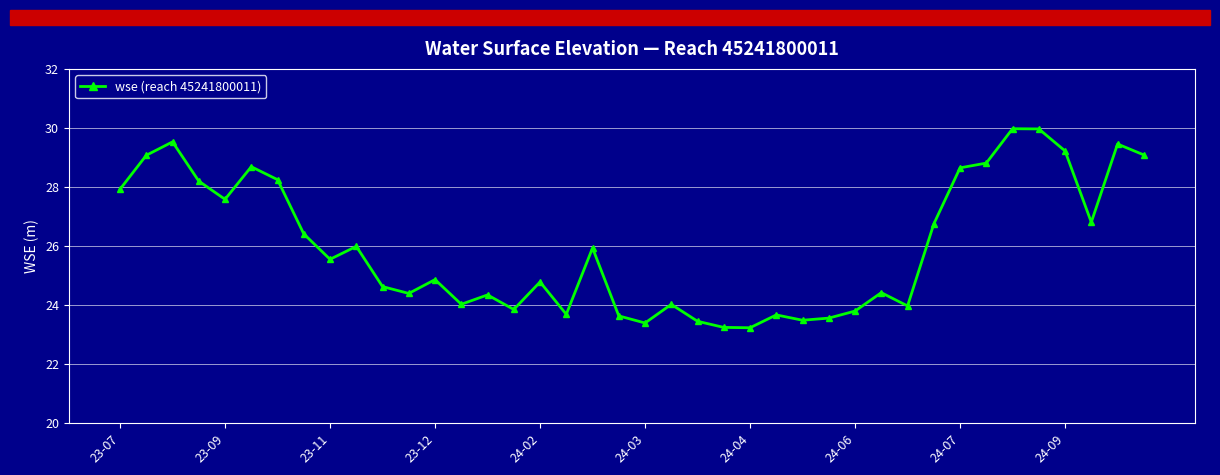

What is the greatest value displayed?

30.0